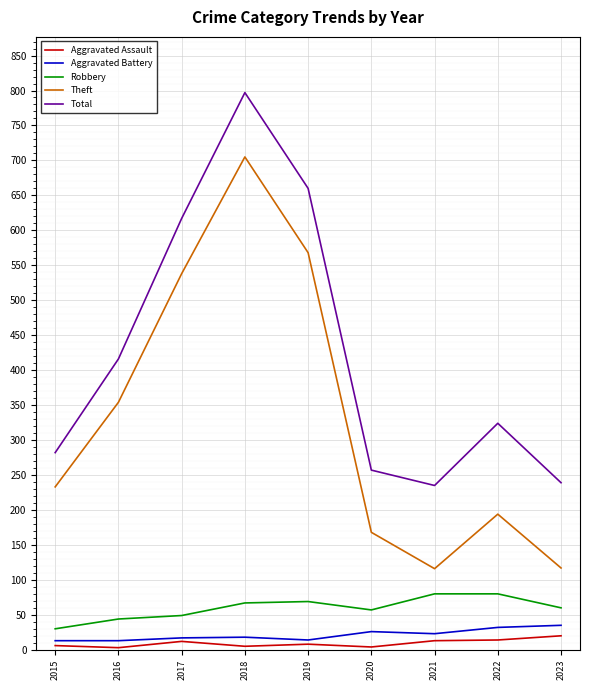

At which label is Total closest to 516?

2016